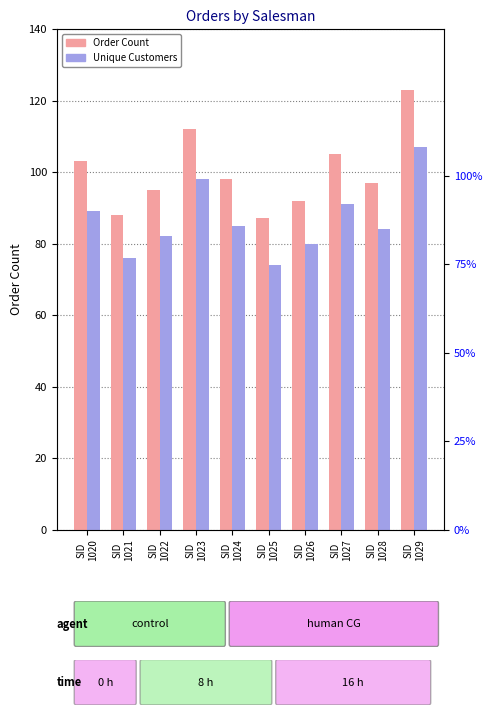

What is the spread (max minus min) of values at SID
1023?

14